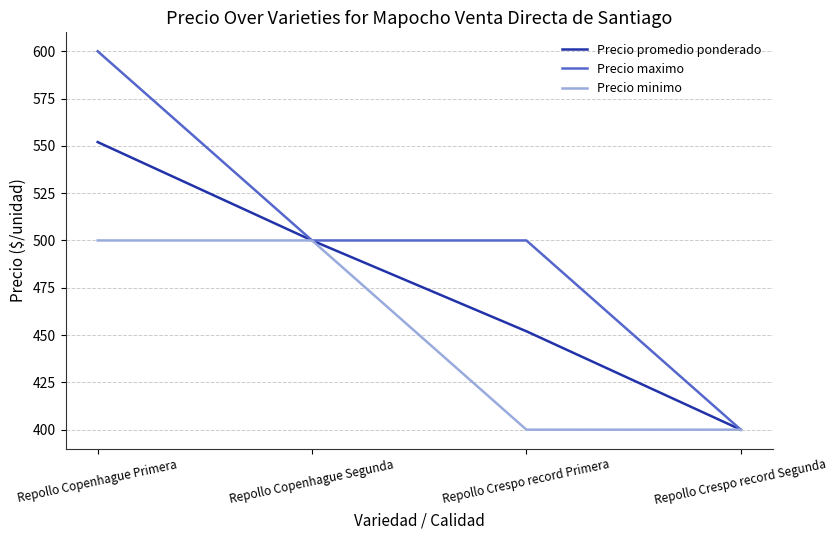

List the series in order of their peak value, highest first.

Precio maximo, Precio promedio ponderado, Precio minimo